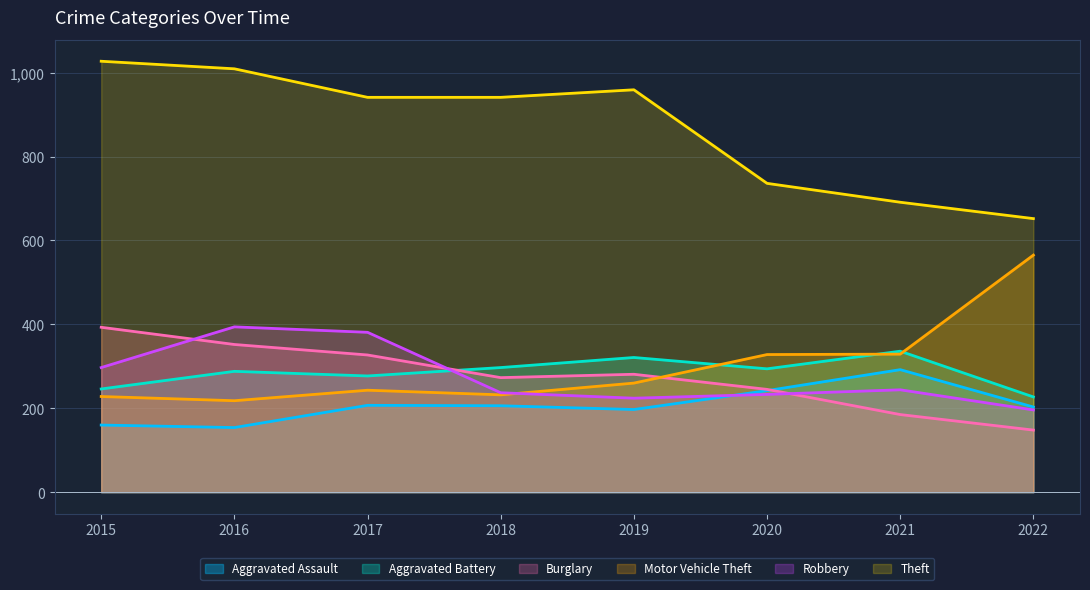

What is the total value across all series at 2016?

2415